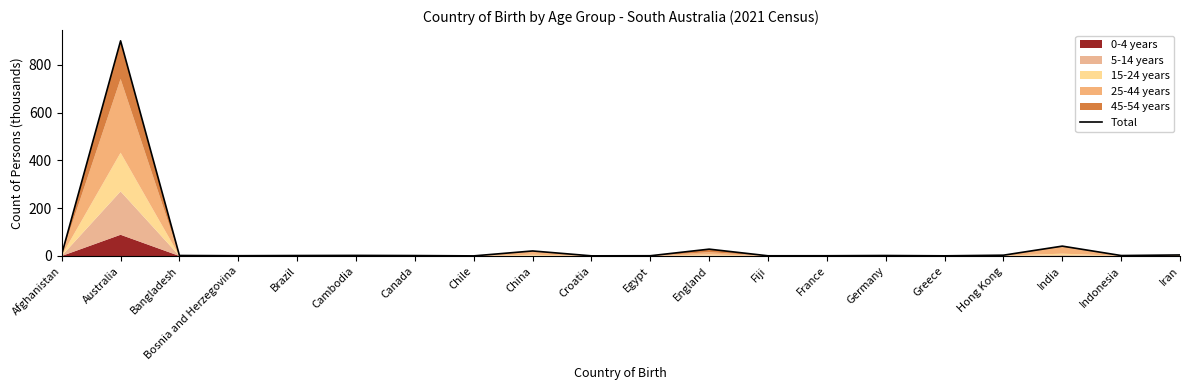

Reading right to left, what are all the values shown in this chart?

Iran=4.3	Indonesia=1.9	India=41.3	Hong Kong=3.4	Greece=0.7	Germany=2.0	France=1.0	Fiji=0.8	England=28.7	Egypt=1.0	Croatia=0.7	China=21.1	Chile=0.5	Canada=1.8	Cambodia=2.4	Brazil=1.9	Bosnia and Herzegovina=1.1	Bangladesh=2.1	Australia=900.7	Afghanistan=7.4